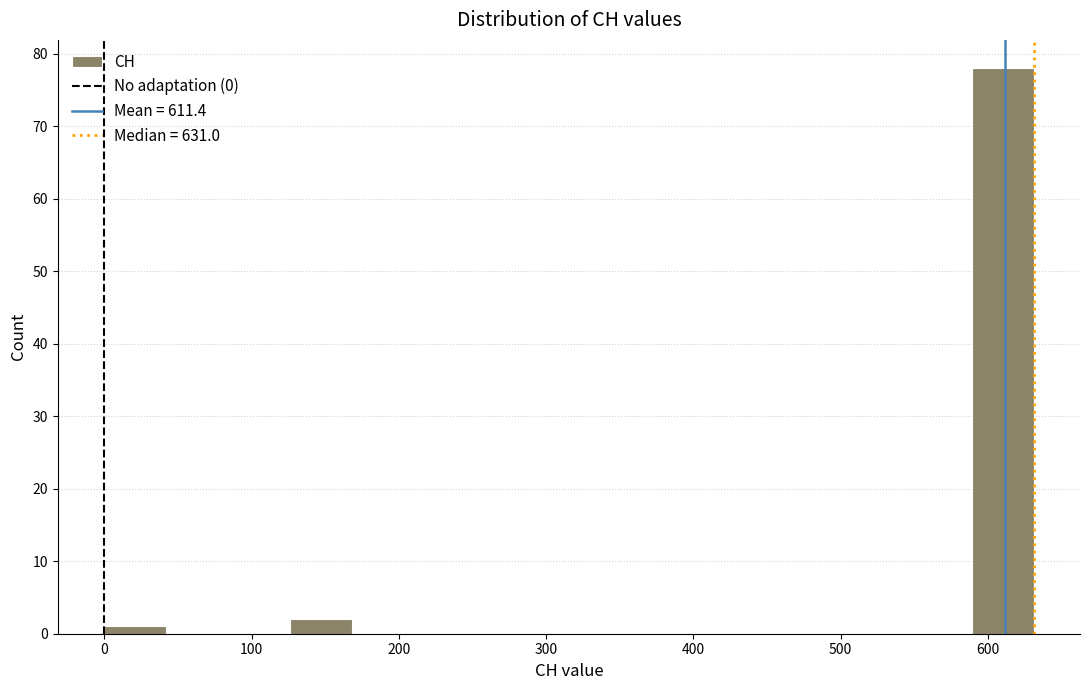

Reading left to right, transcribe this chart: for each bar, give the range it covers on the x-axis and its height. Neither the bar edges nor the heights are printed on the chart, so give them approximately, as read against the axes.

0 to 40: 1
40 to 80: 0
80 to 130: 0
130 to 170: 2
170 to 210: 0
210 to 250: 0
250 to 290: 0
290 to 340: 0
340 to 380: 0
380 to 420: 0
420 to 460: 0
460 to 500: 0
500 to 550: 0
550 to 590: 0
590 to 630: 78